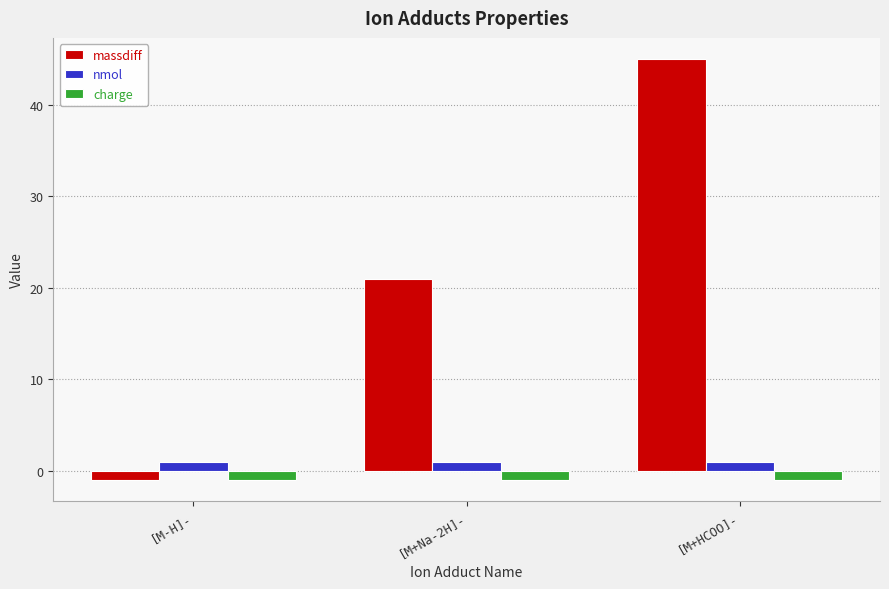

What is the spread (max minus min) of values at [M+Na-2H]-?

22.0